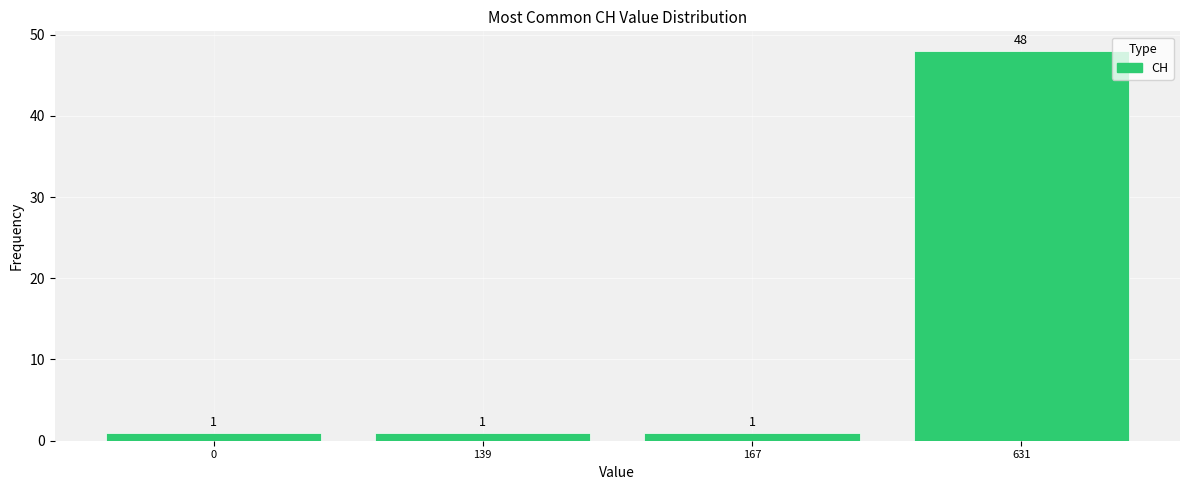

Reading right to left, extract all data points from this chart.

631=48	167=1	139=1	0=1